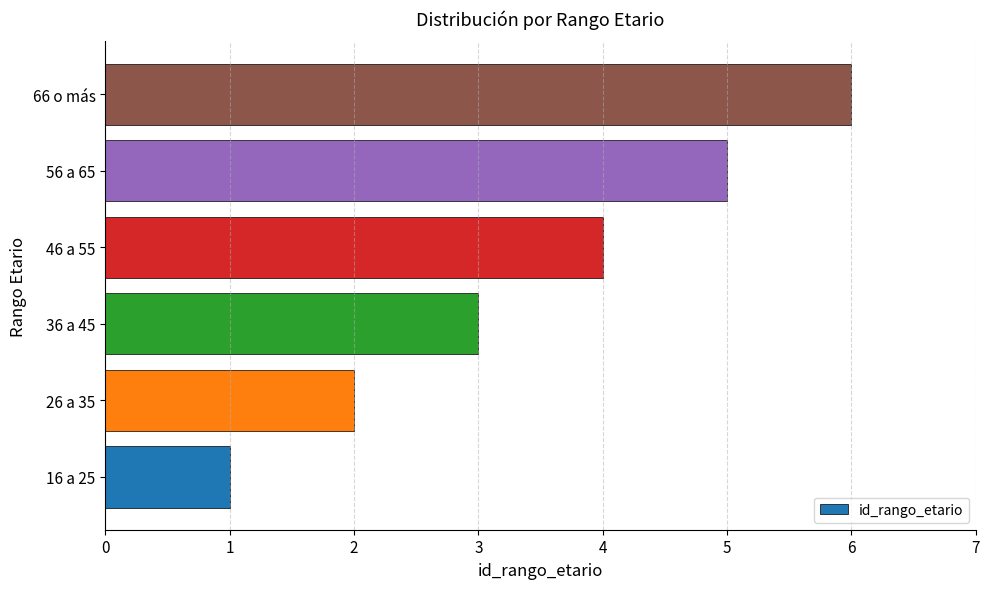

At which category does the chart reach its peak across all series?

66 o más